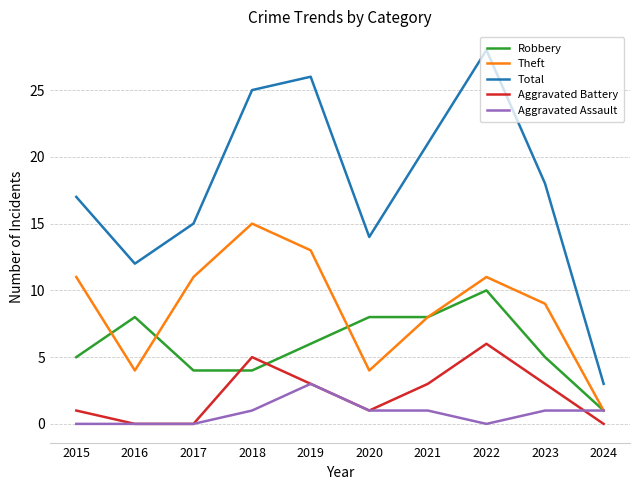

Rank the series by their maximum value, from lowest to highest.

Aggravated Assault, Aggravated Battery, Robbery, Theft, Total